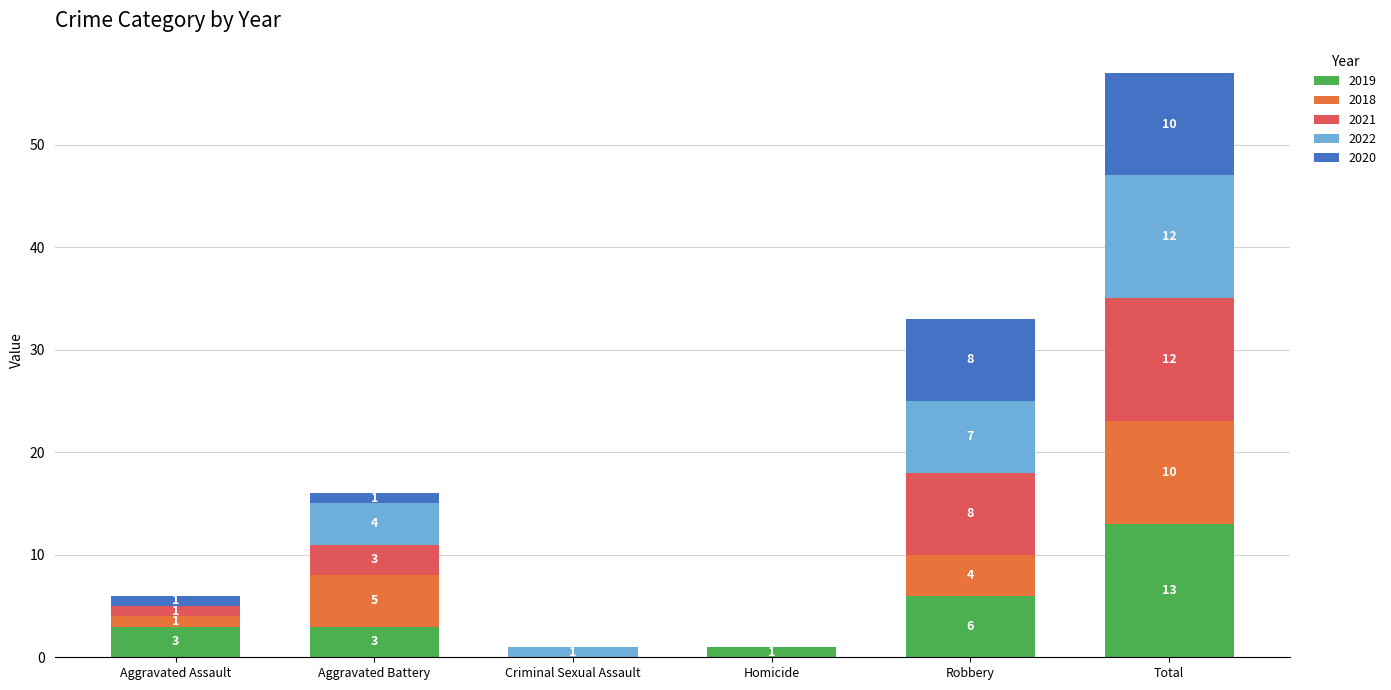

Reading left to right, transcribe the values for 2019.

Aggravated Assault=3	Aggravated Battery=3	Criminal Sexual Assault=0	Homicide=1	Robbery=6	Total=13